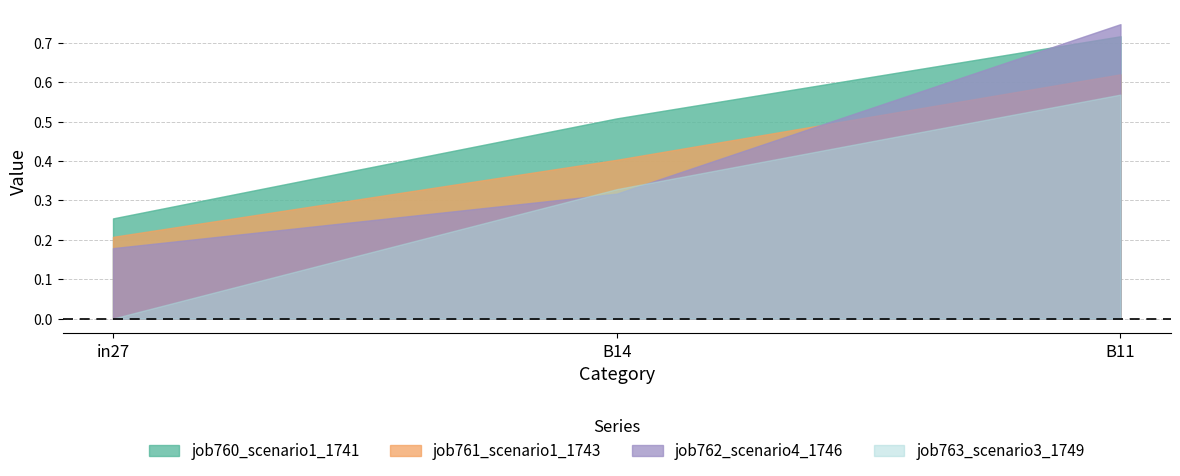

What is the difference between the highest and lowest values at in27?

0.3